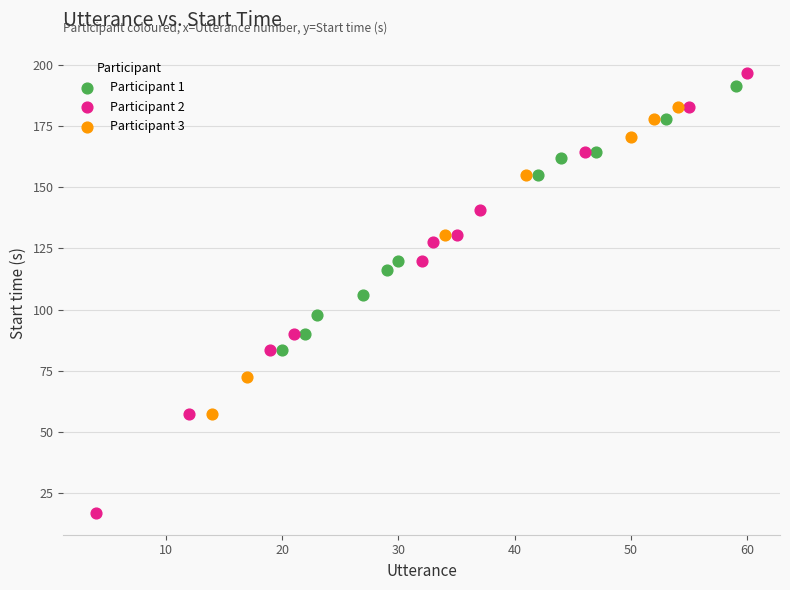

Which series has the widest spread of Y values?

Participant 2